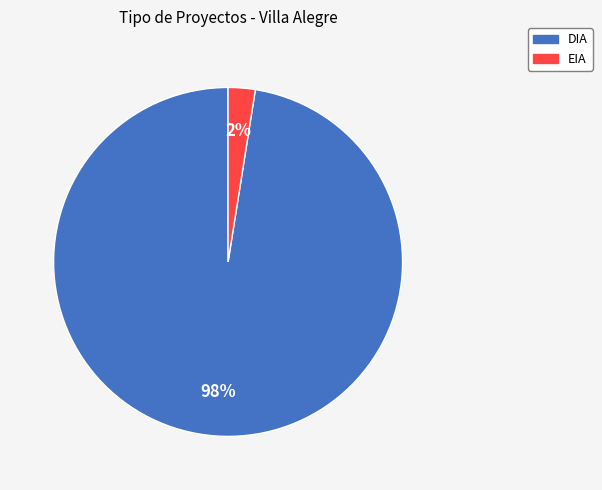

Combined, do EIA and DIA account for over 50%?

Yes